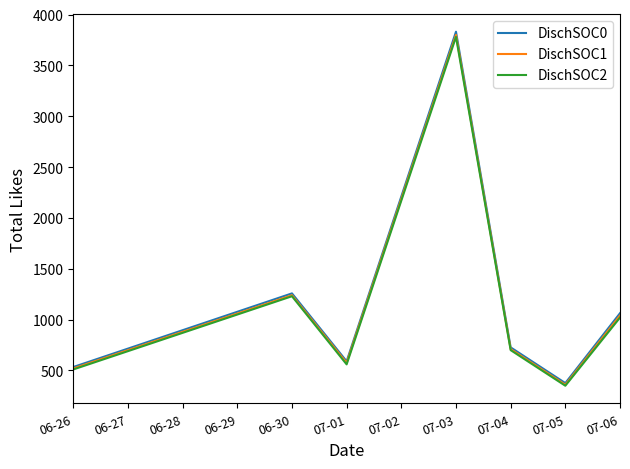

What is the total value across all series at 07-03?

11411